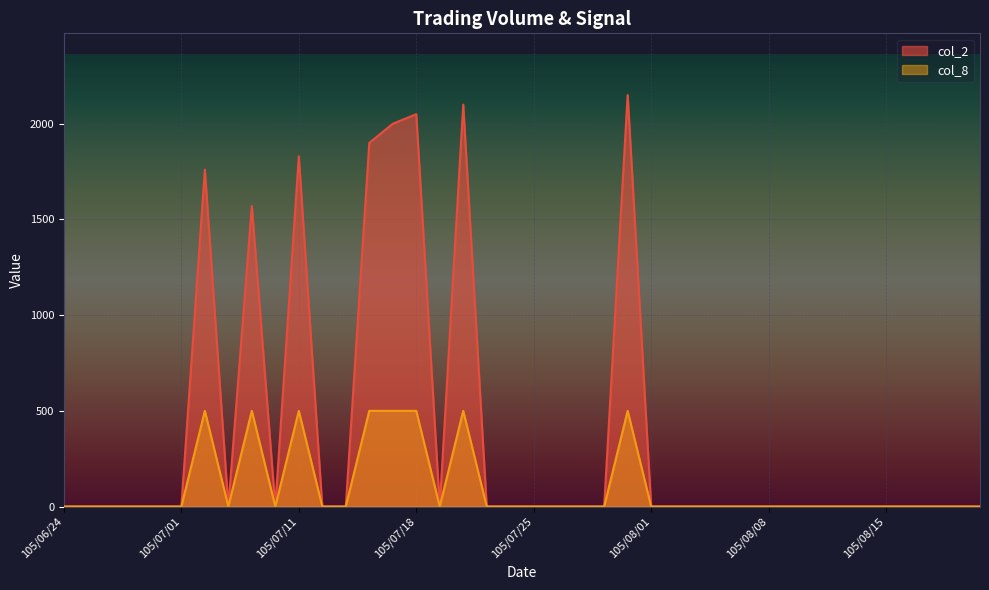

At which category does col_2 reach its first local valley?

105/07/05